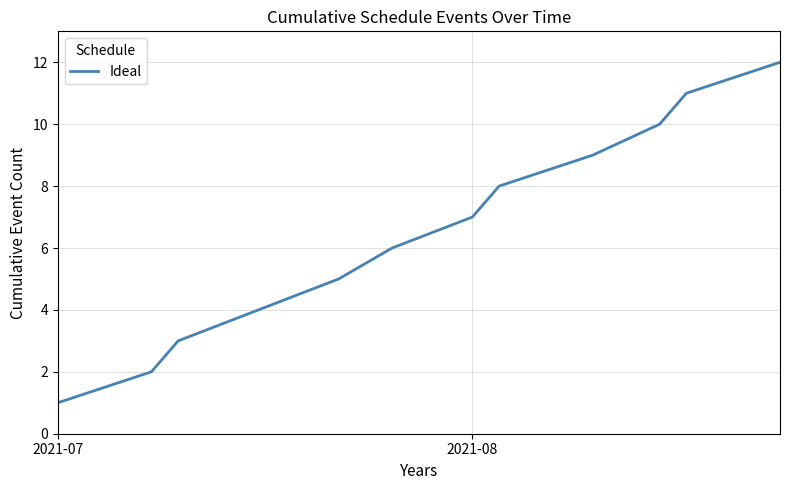

What is the greatest value displayed?

12